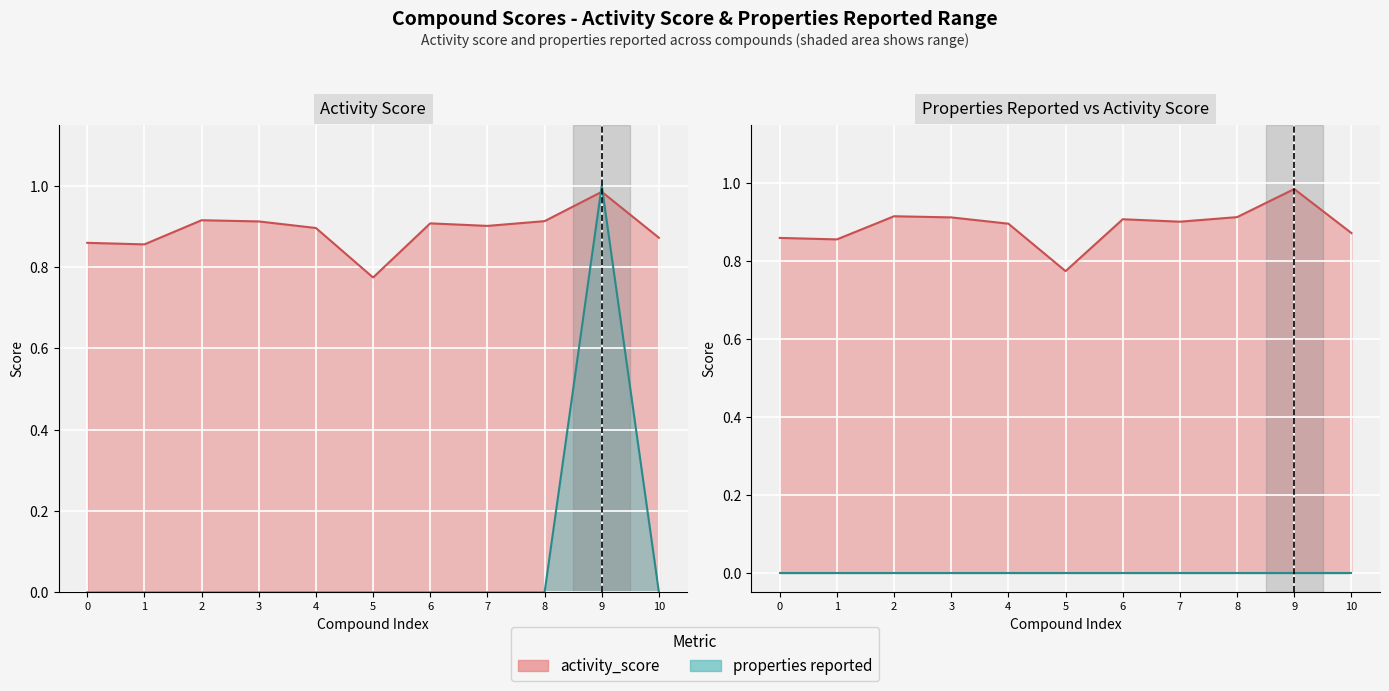

Which label corresponds to the largest value in the chart?

9